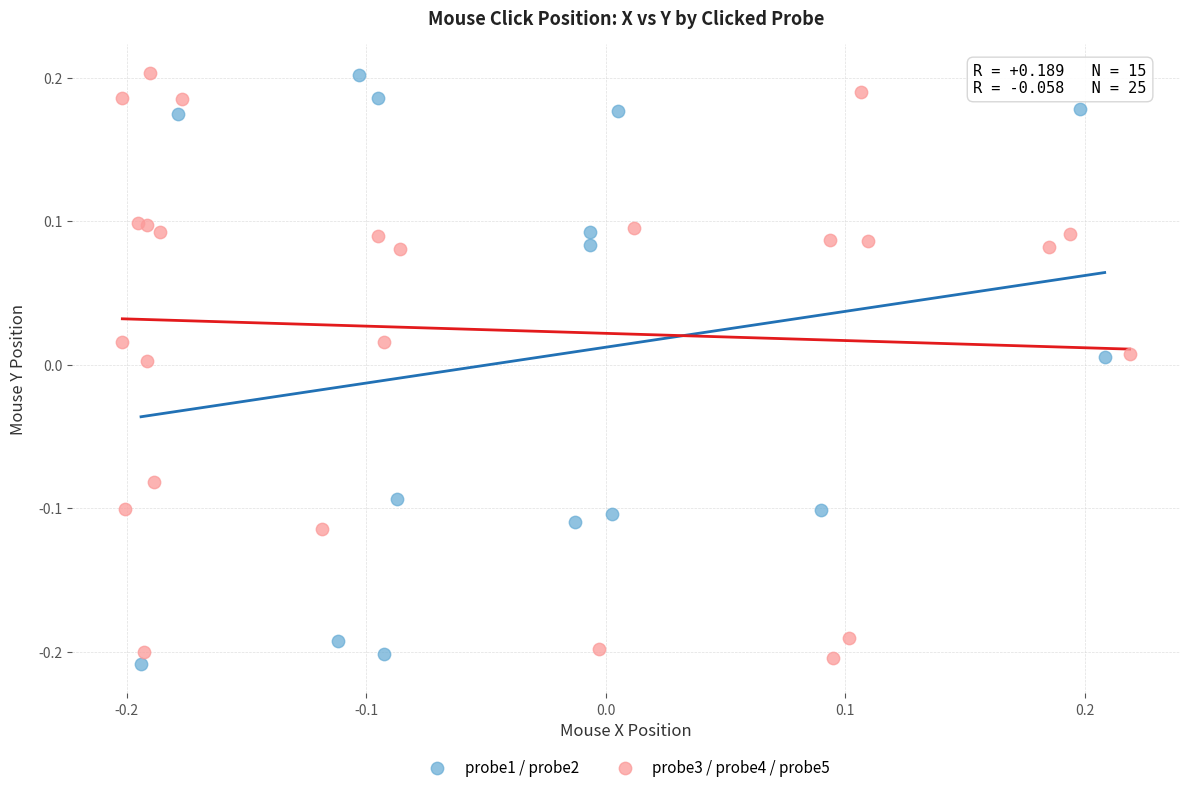

What are all the series names shown in the legend?

probe1 / probe2, probe3 / probe4 / probe5